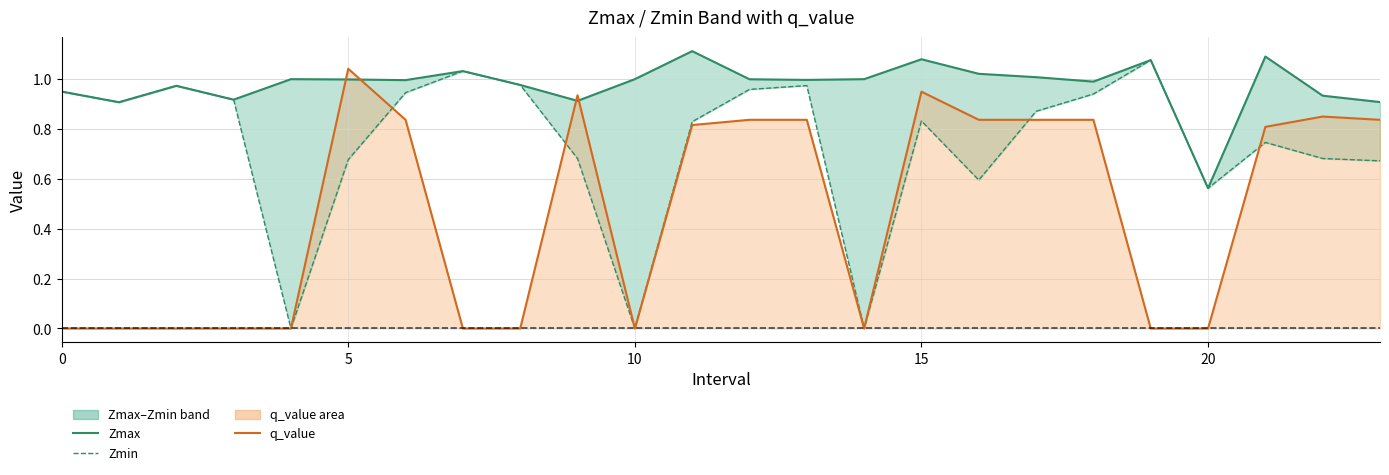

Which series has the largest total across all categories?

Zmax